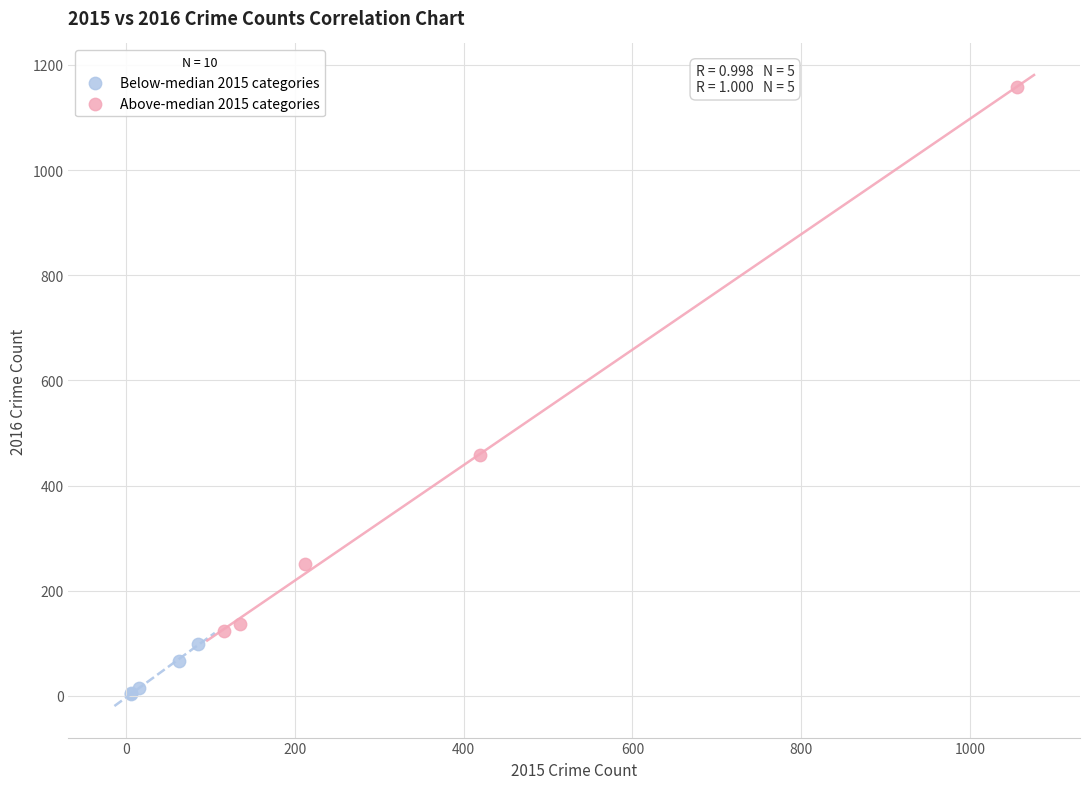

Which series contains the lowest Y value?

Below-median 2015 categories